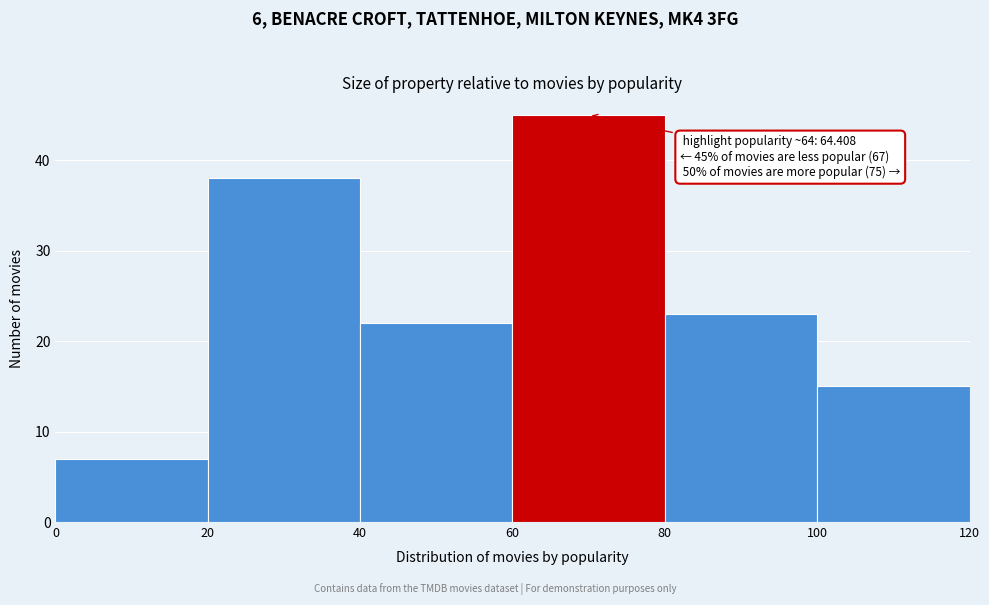

Which range on the x-axis has the tallest bar?

60 to 80